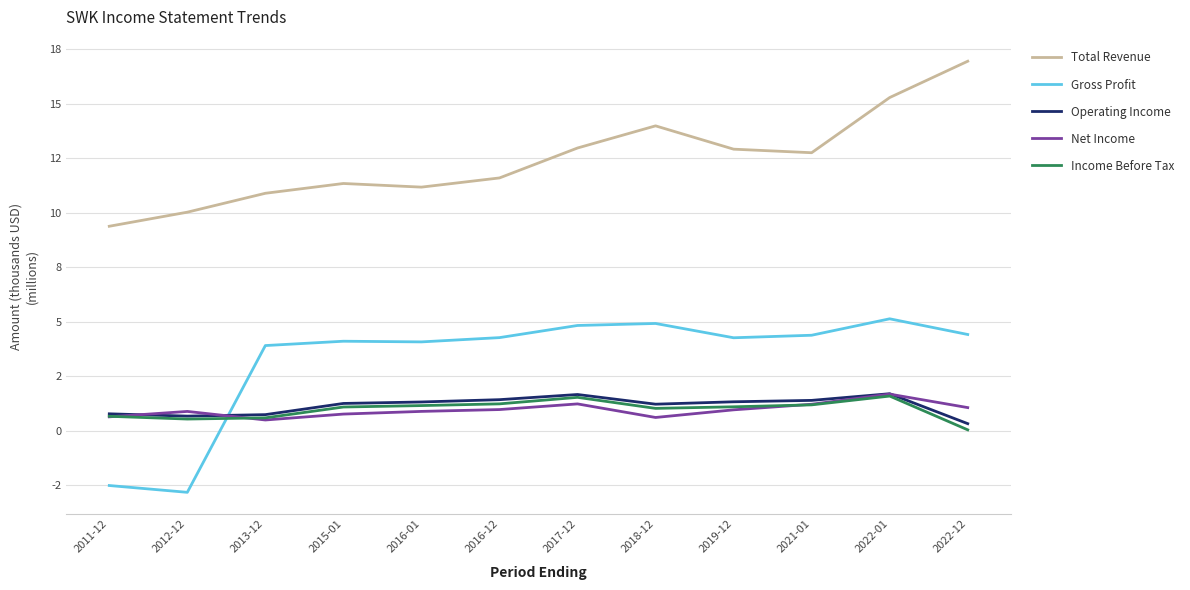

Is this an area chart (filled region under the line)?

No